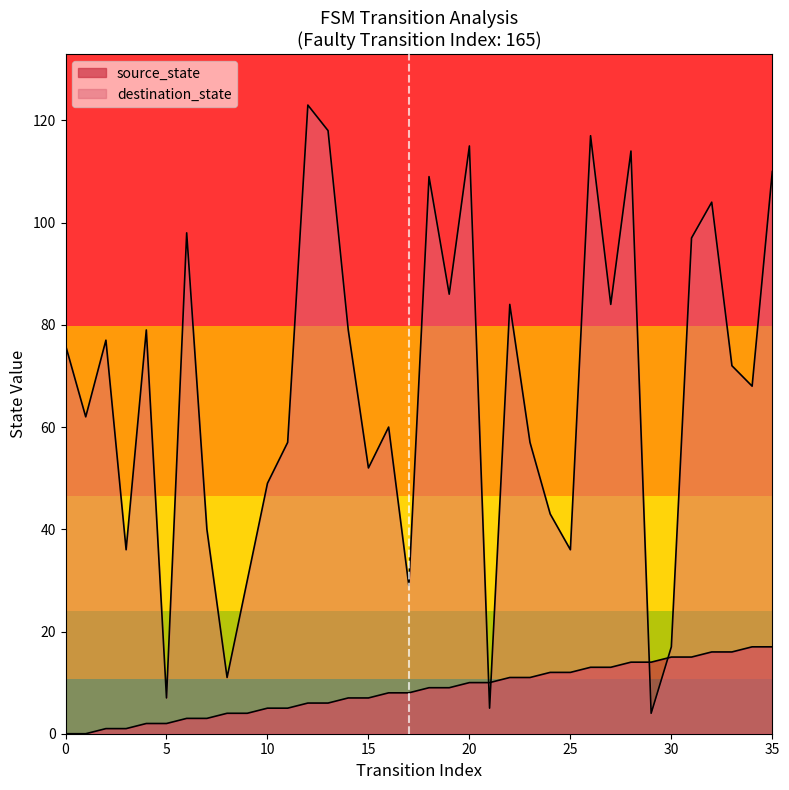

Reading left to right, extract all data points from this chart.

source_state: 0=0	1=0	2=1	3=1	4=2	5=2	6=3	7=3	8=4	9=4	10=5	11=5	12=6	13=6	14=7	15=7	16=8	17=8	18=9	19=9	20=10	21=10	22=11	23=11	24=12	25=12	26=13	27=13	28=14	29=14	30=15	31=15	32=16	33=16	34=17	35=17
destination_state: 0=76	1=62	2=77	3=36	4=79	5=7	6=98	7=40	8=11	9=30	10=49	11=57	12=123	13=118	14=79	15=52	16=60	17=29	18=109	19=86	20=115	21=5	22=84	23=57	24=43	25=36	26=117	27=84	28=114	29=4	30=17	31=97	32=104	33=72	34=68	35=110